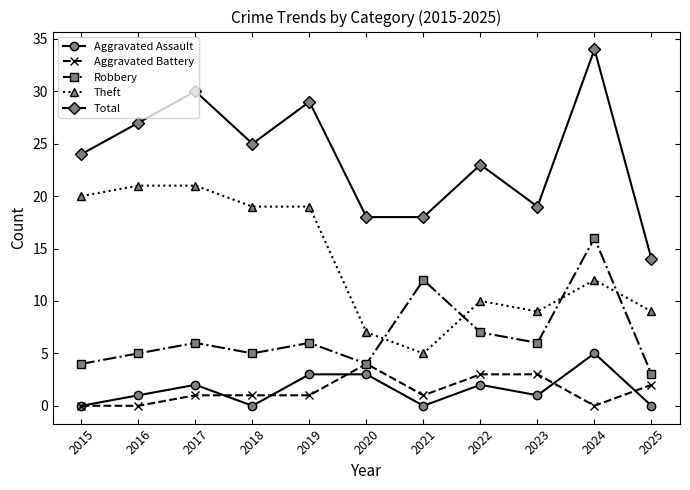

True or false: Robbery and Total cross at least once.

False